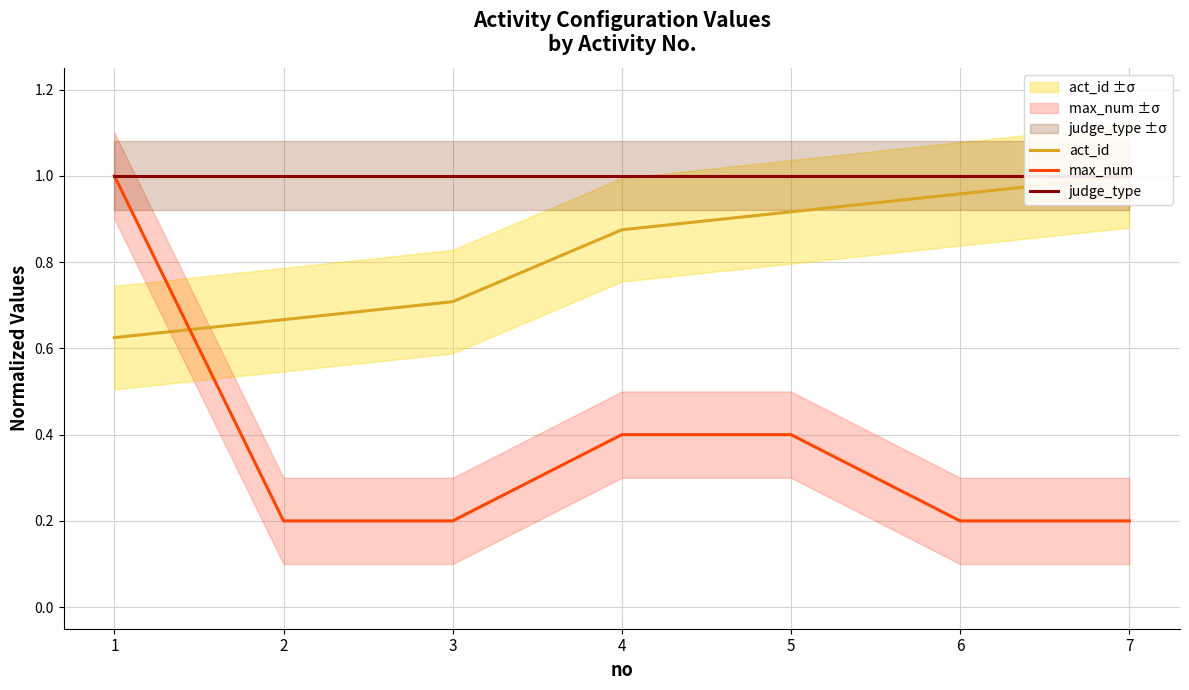

Which series changed the most between 2 and 5?

act_id